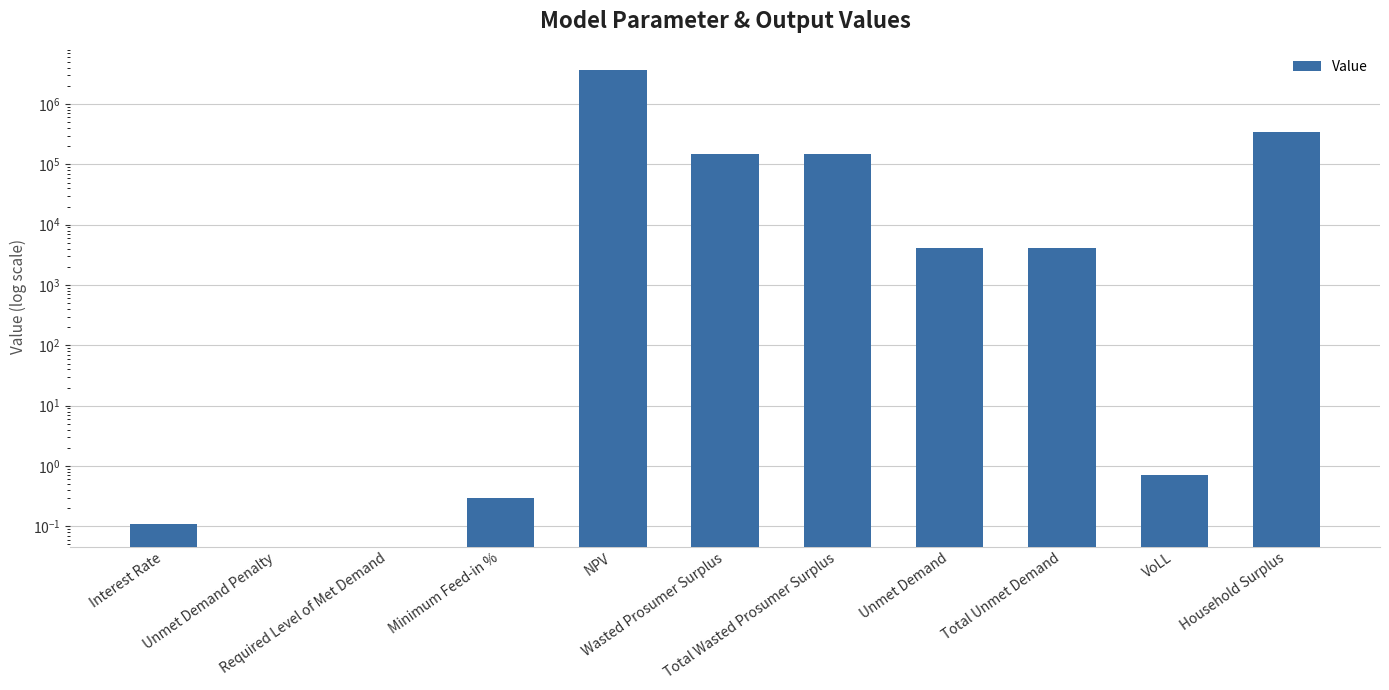

Reading left to right, what are all the values shown in this chart?

0.1	0.0	0.0	0.3	3652958.1	147436.3	147436.3	4034.2	4034.2	0.7	346486.7